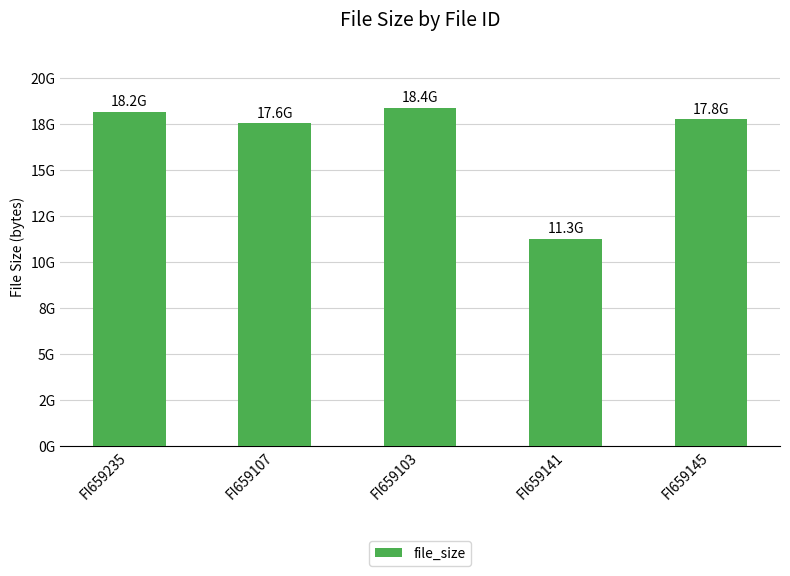

Are the bars grouped side by side (vs. stacked)?

No